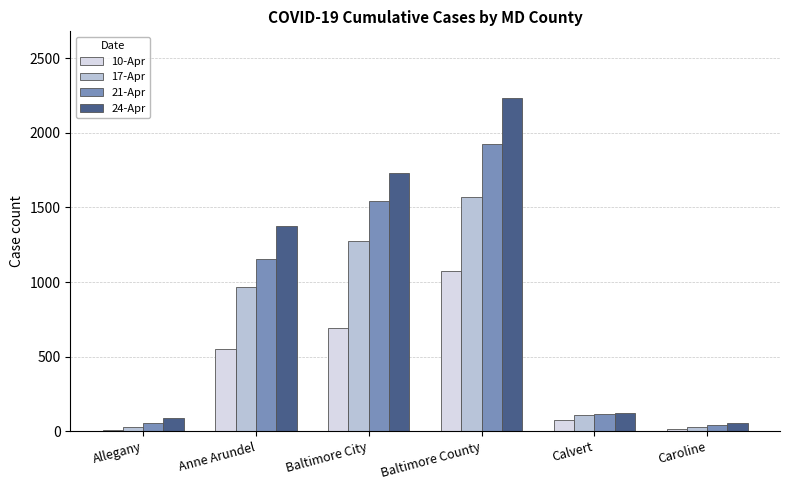

At which label is 21-Apr closest to 983?

Anne Arundel